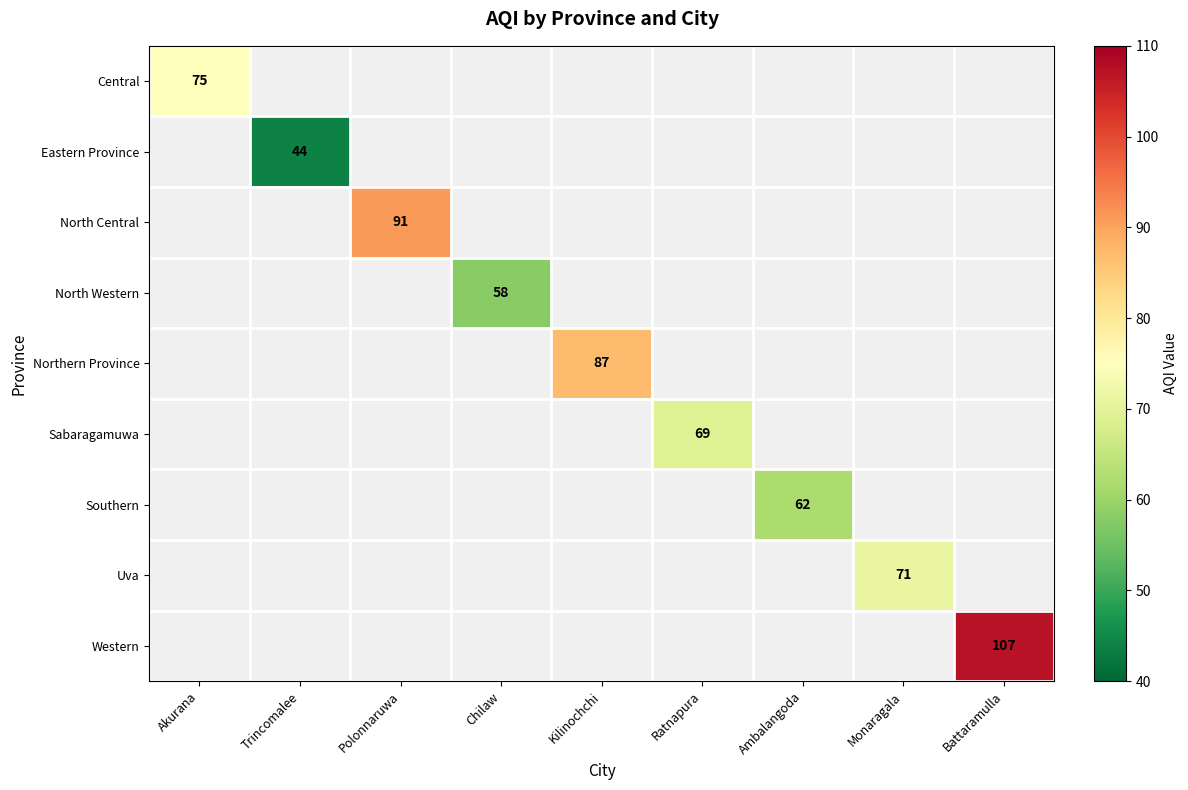

Which category has the highest value across all series?

Battaramulla